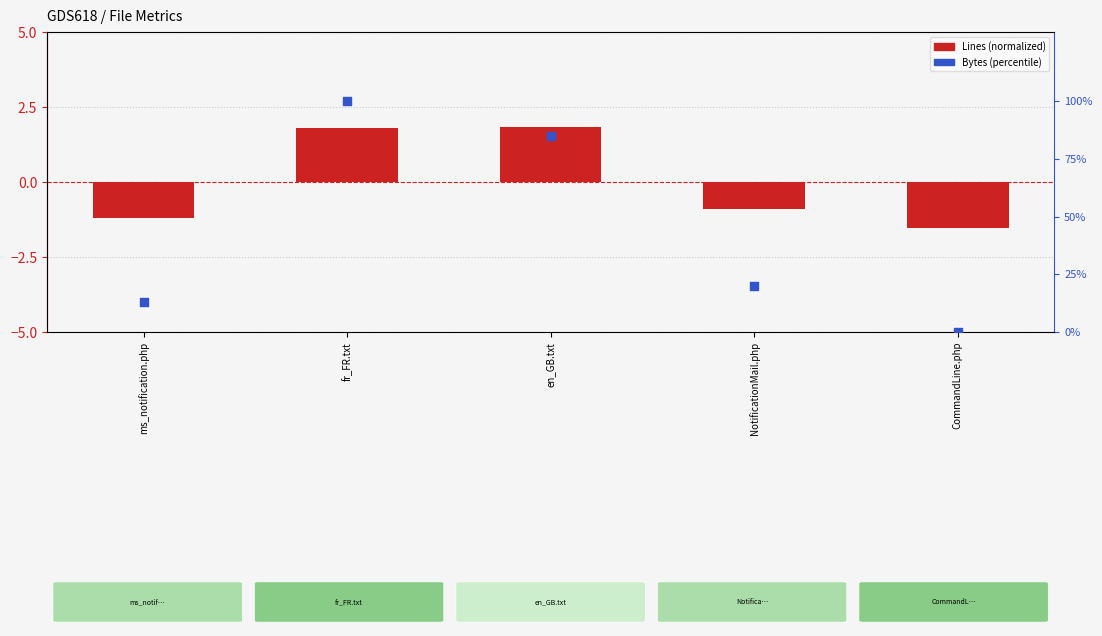

At which category is the sum across all series the highest?

fr_FR.txt